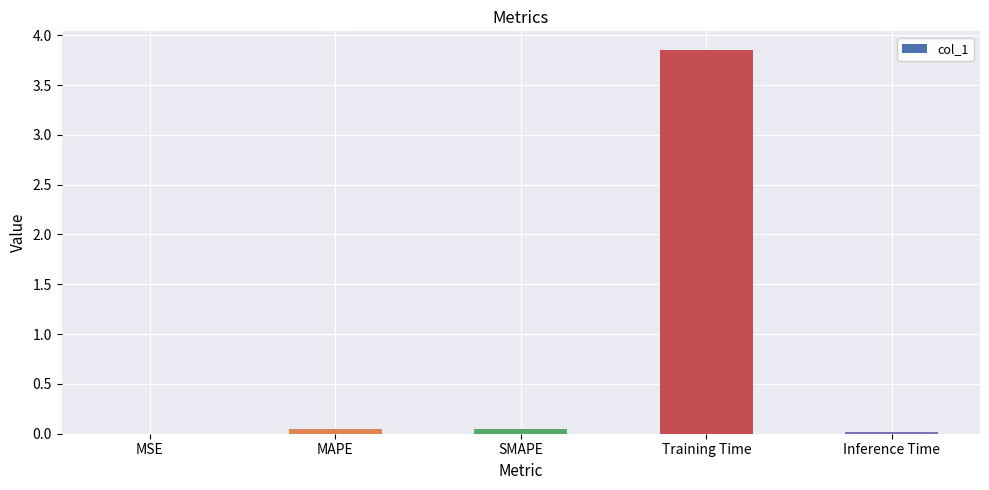

True or false: the data shows 0.0 at Inference Time.

True